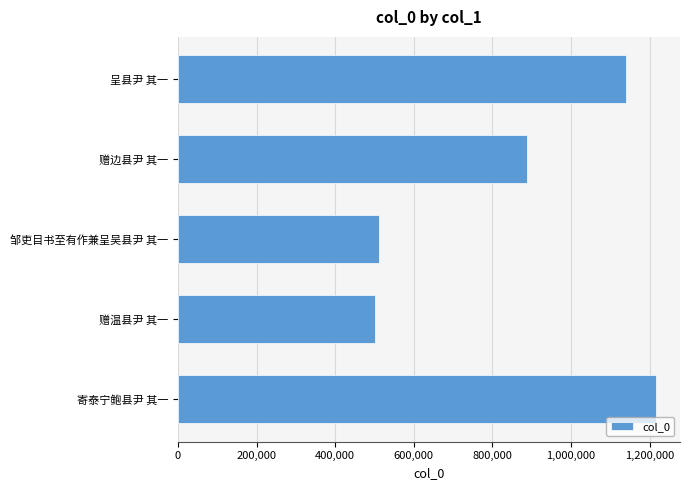

True or false: the data shows 511552 at 邹吏目书至有作兼呈吴县尹 其一.

True